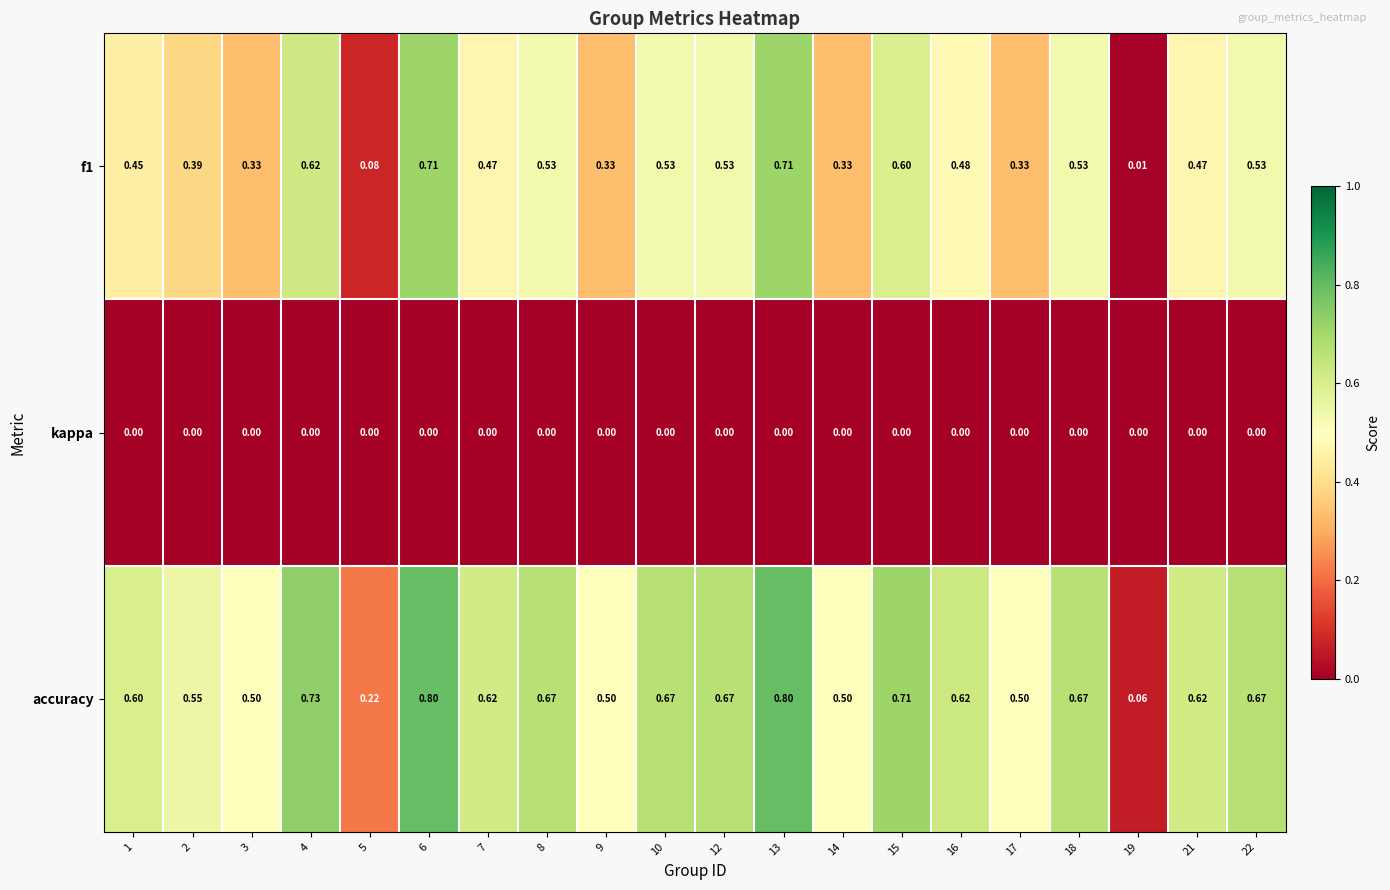

Which series has the largest total across all categories?

accuracy